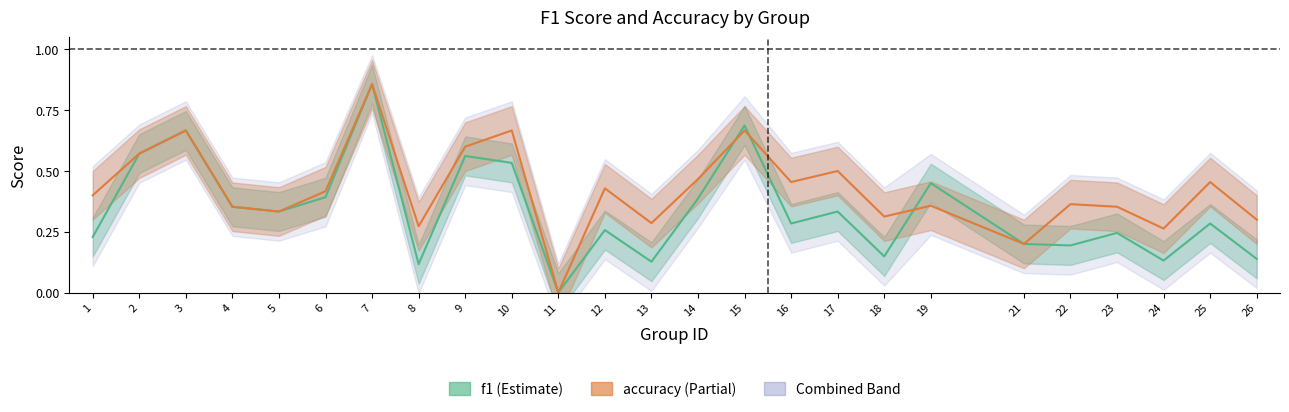

Rank the categories by accuracy value from highest to lowest.

7, 3, 10, 15, 9, 2, 17, 14, 16, 25, 12, 6, 1, 22, 19, 4, 23, 5, 18, 26, 13, 8, 24, 21, 11